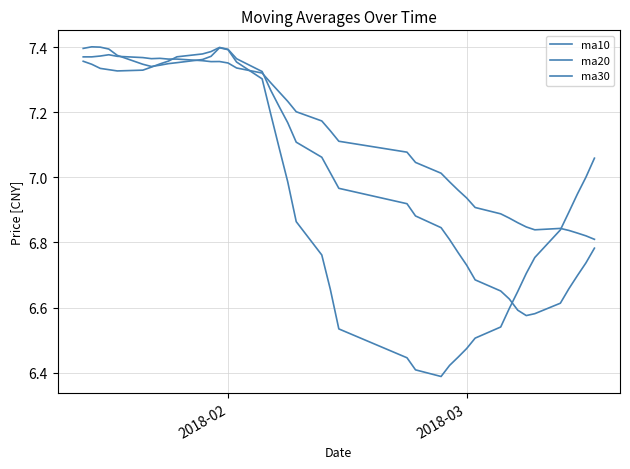

Does the chart have visible grid lines?

Yes